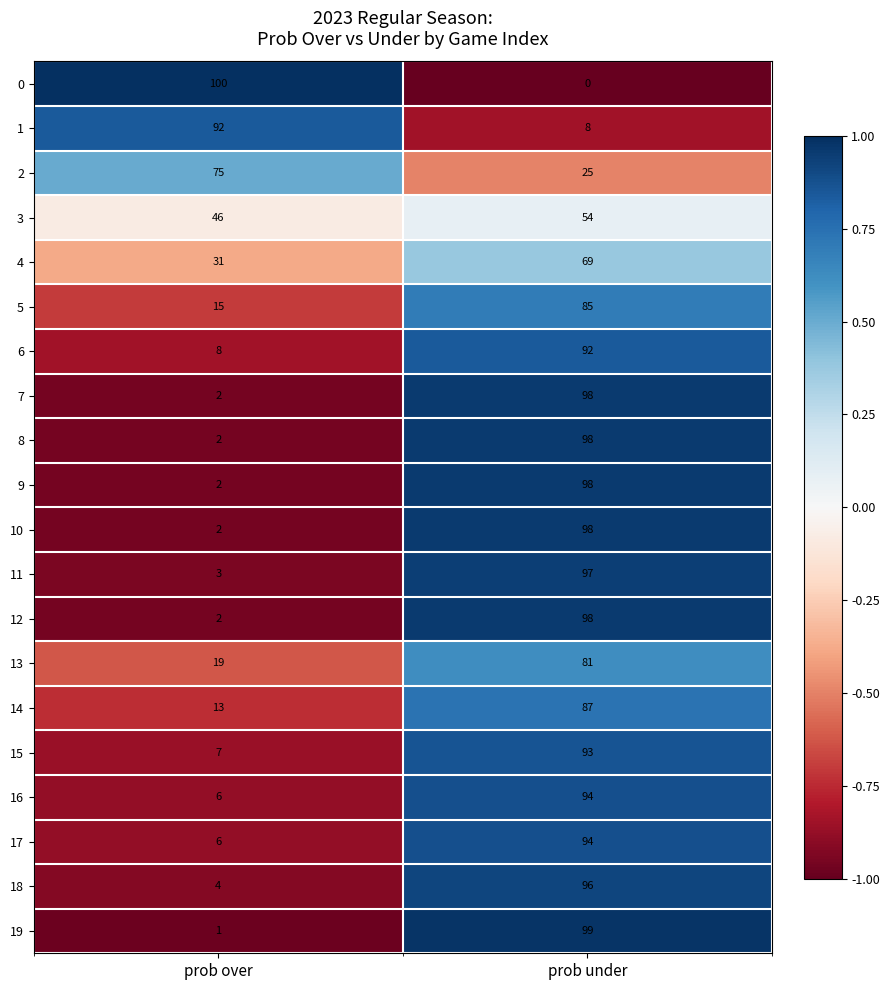

Is the value of 16 at prob over greater than the value of 12 at prob over?

Yes